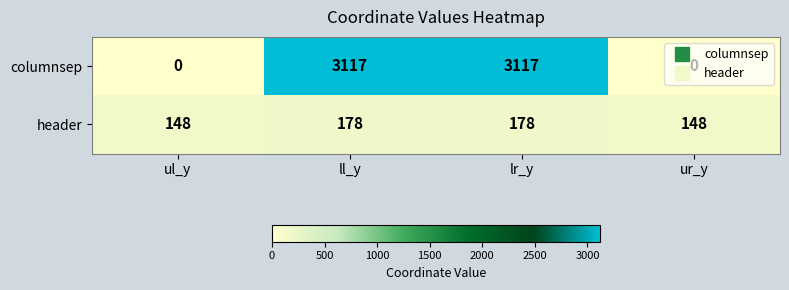

Rank the series by their average value, from highest to lowest.

columnsep, header